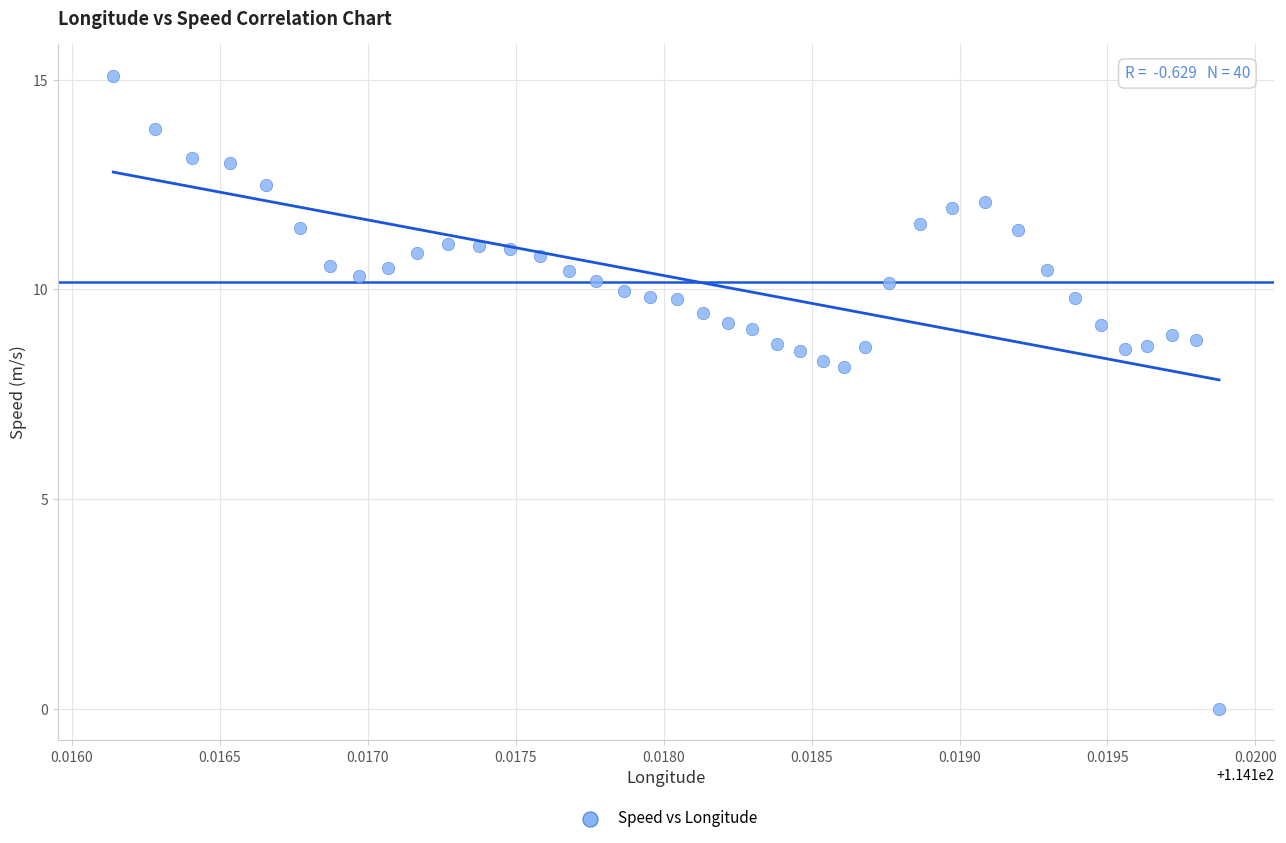

What is the range of Y values (max minus min)?

15.1